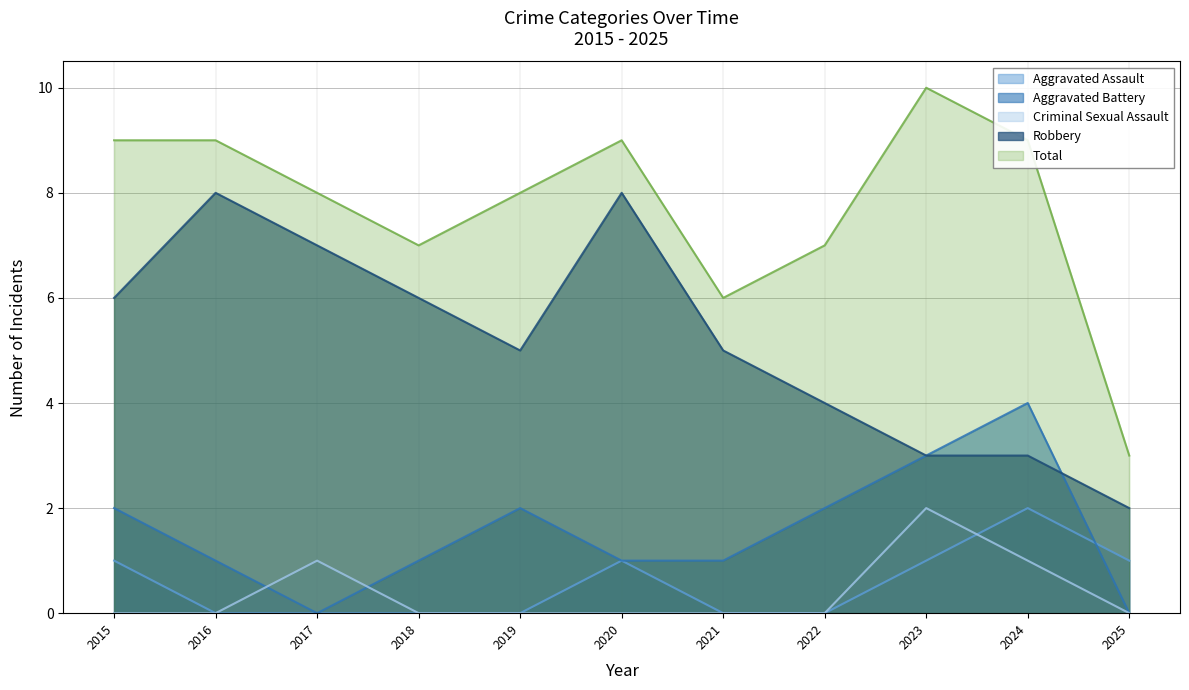

Rank the categories by Robbery value from lowest to highest.

2025, 2023, 2024, 2022, 2019, 2021, 2015, 2018, 2017, 2016, 2020